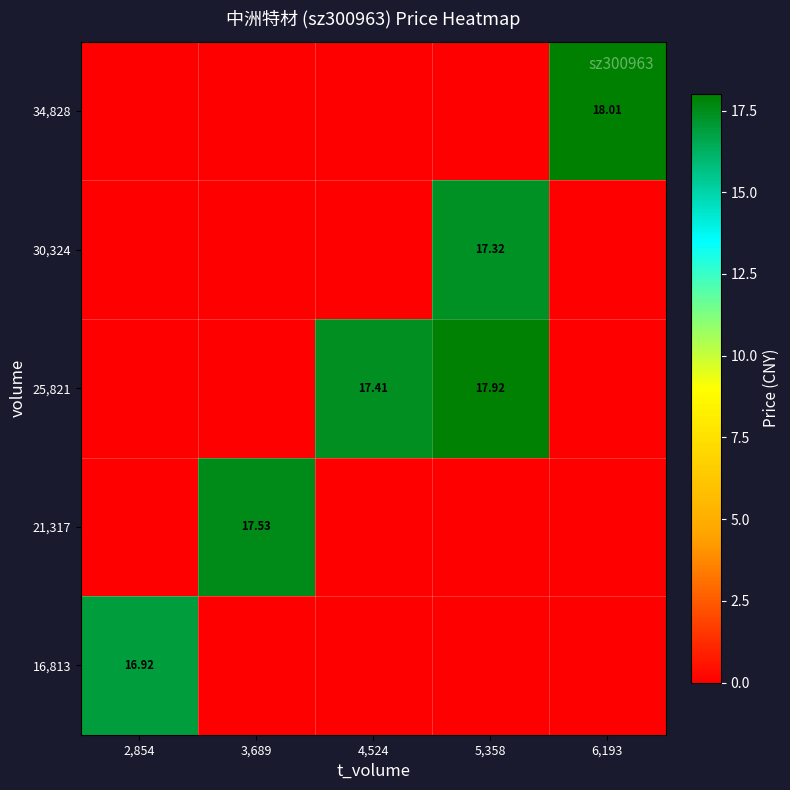

The value of 16,813 at 4,524 is -6.1. True or false?

False